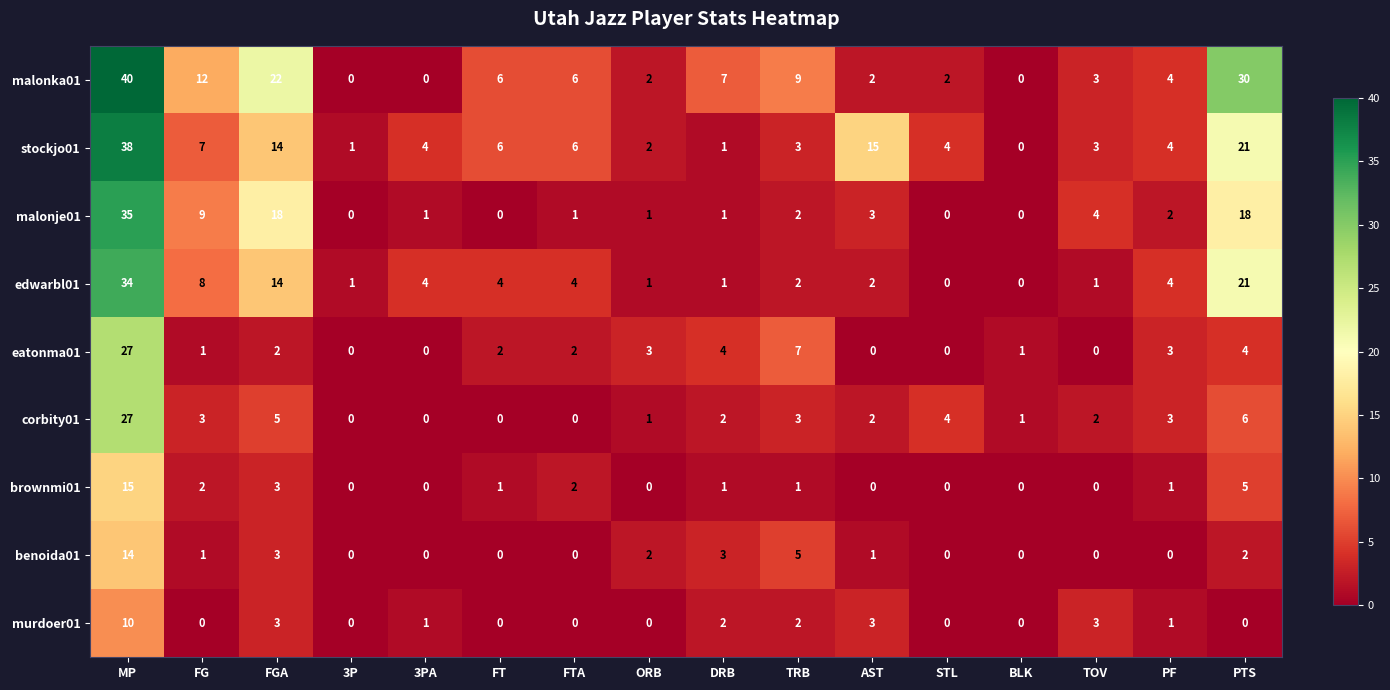

Which series changed the most between AST and BLK?

stockjo01